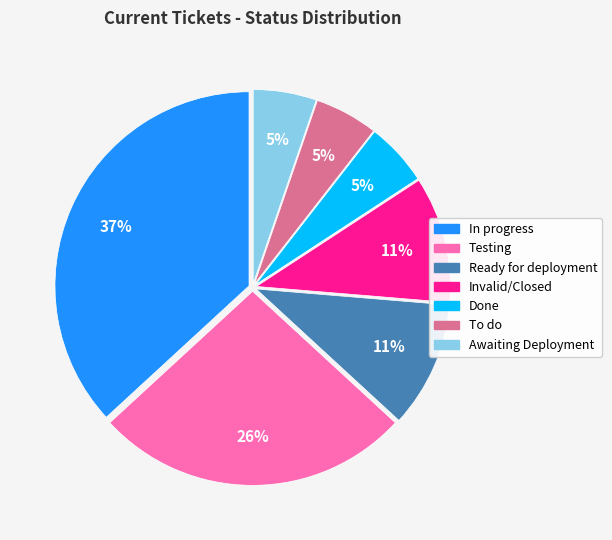

Count the number of slices in the pie.

7